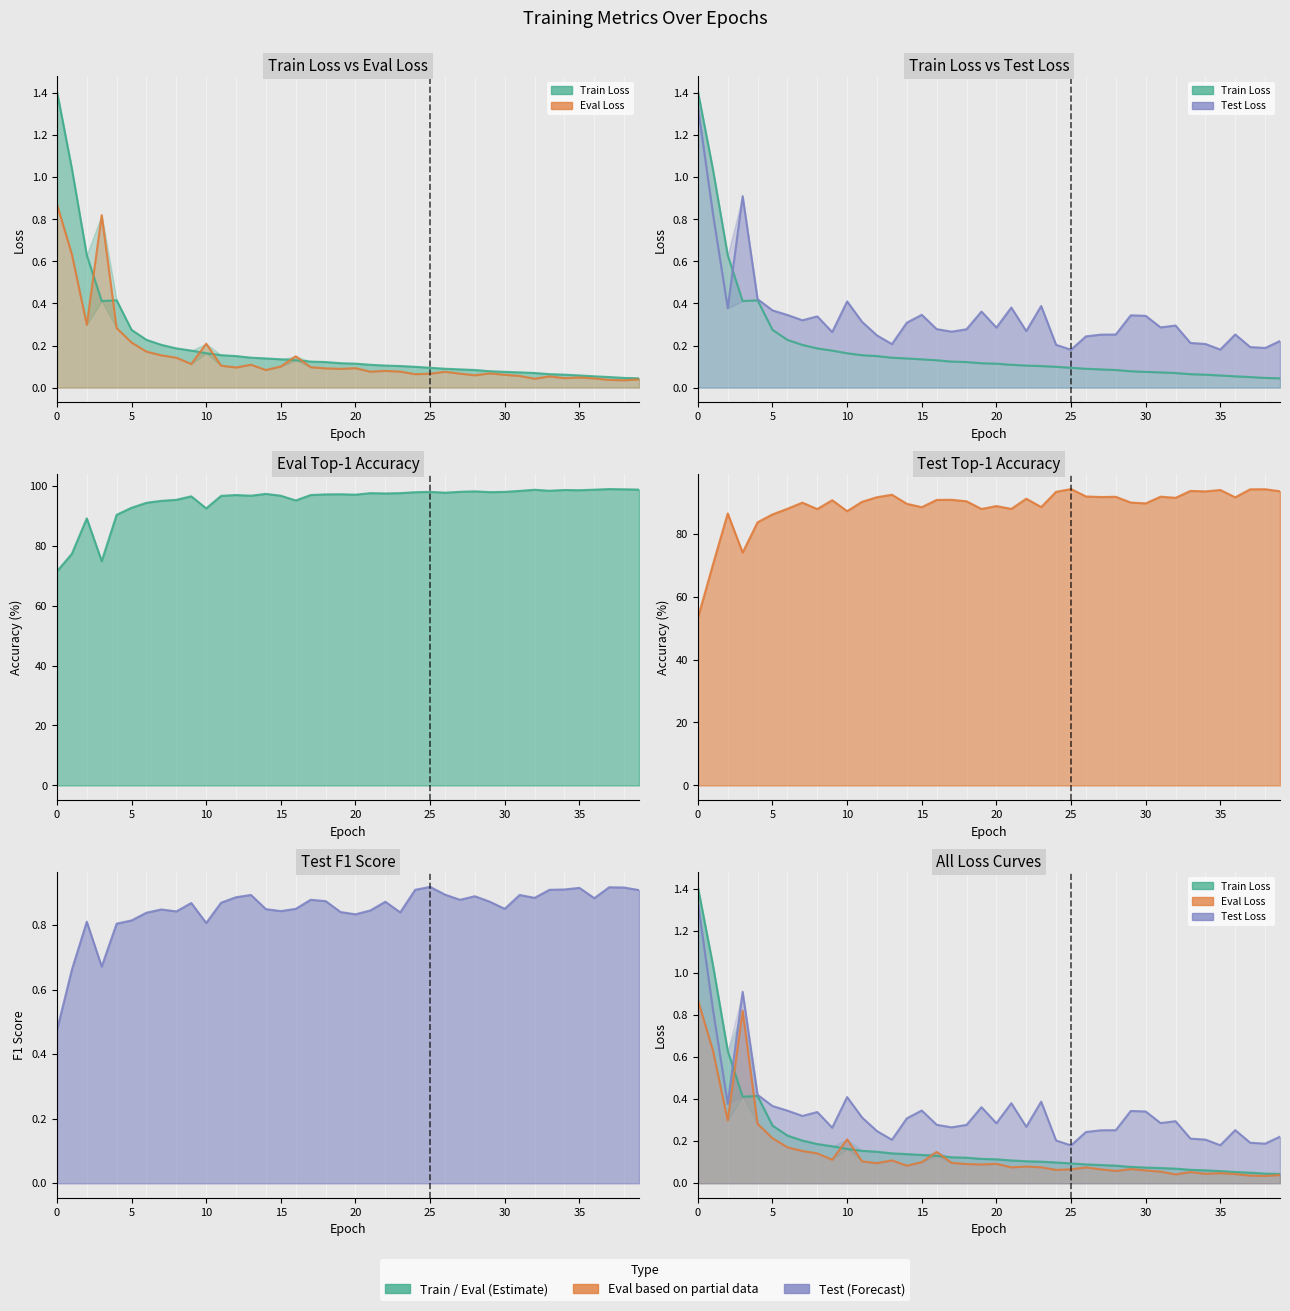

What is the difference between the highest and lowest values at 27?

97.9